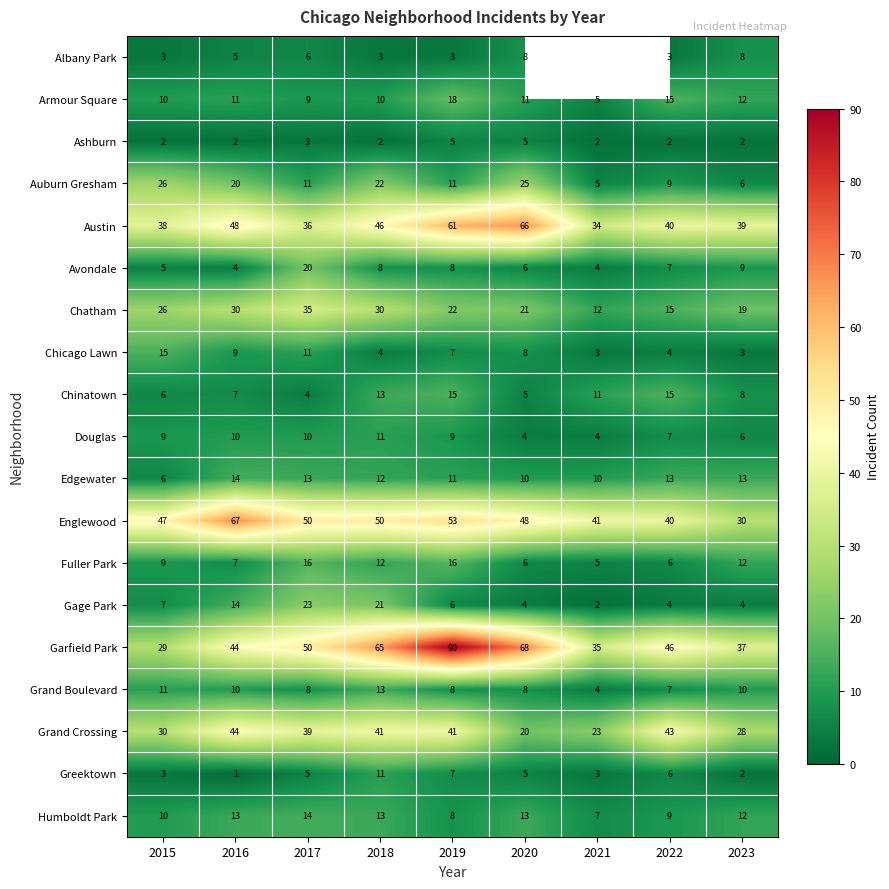

Rank the categories by Austin value from lowest to highest.

2021, 2017, 2015, 2023, 2022, 2018, 2016, 2019, 2020